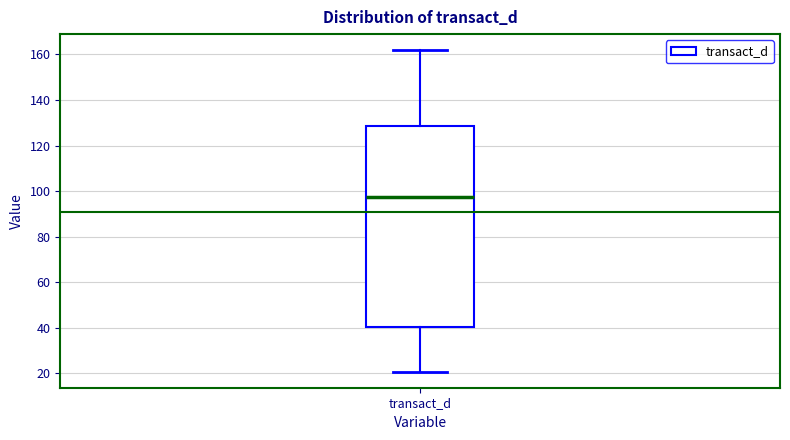

Transcribe this box plot: give where the median line is, the range the box spans, and where the two whiskers end, as read against the y-axis. The values are not printed on the chart, so give them approximately, as read against the axis.

median 98, box 40 to 128, whiskers 20 to 162